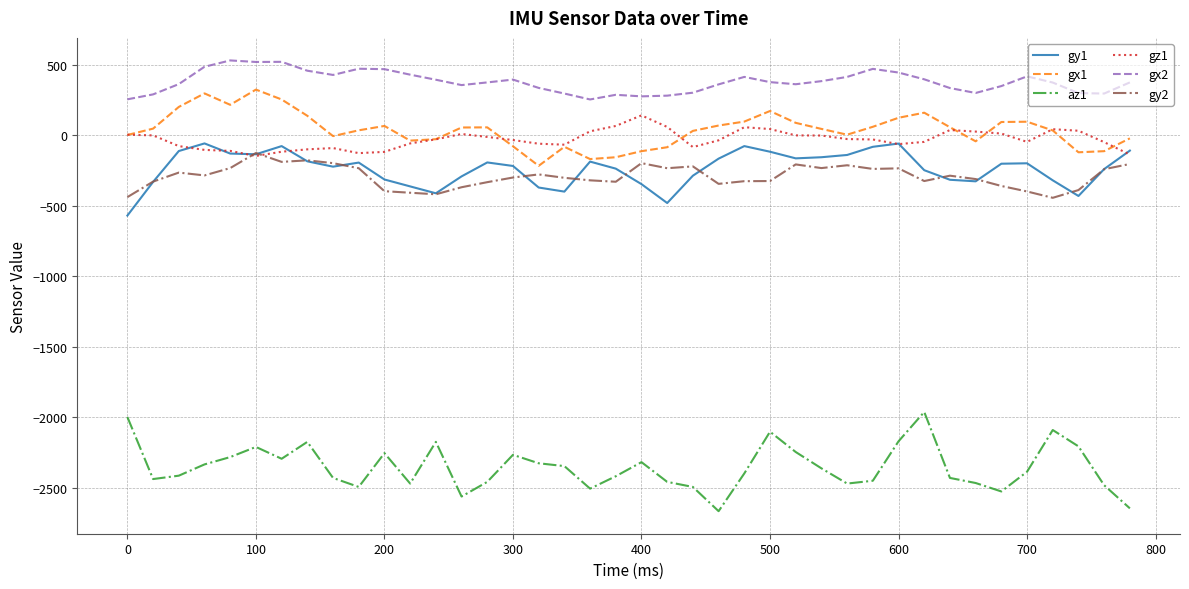

Count the number of data series in this chart.

6